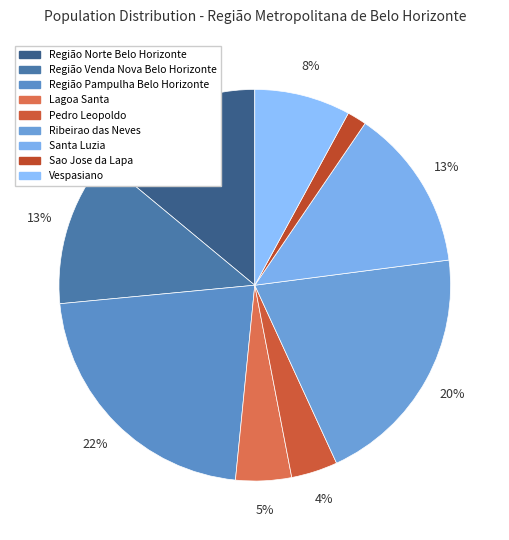

How many segments does this pie chart have?

9